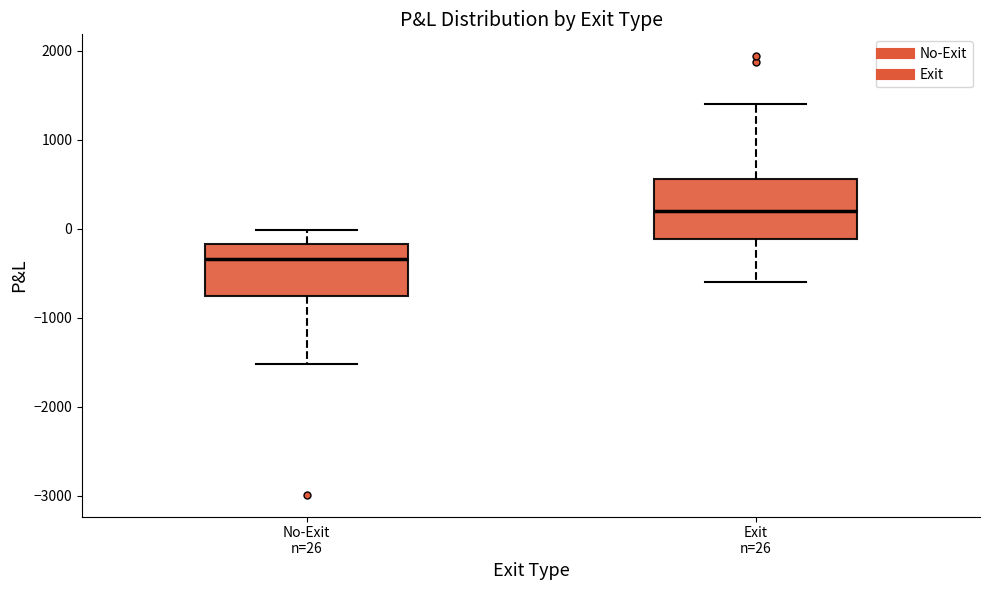

Which box's median line is the lowest?

No-Exit n=26